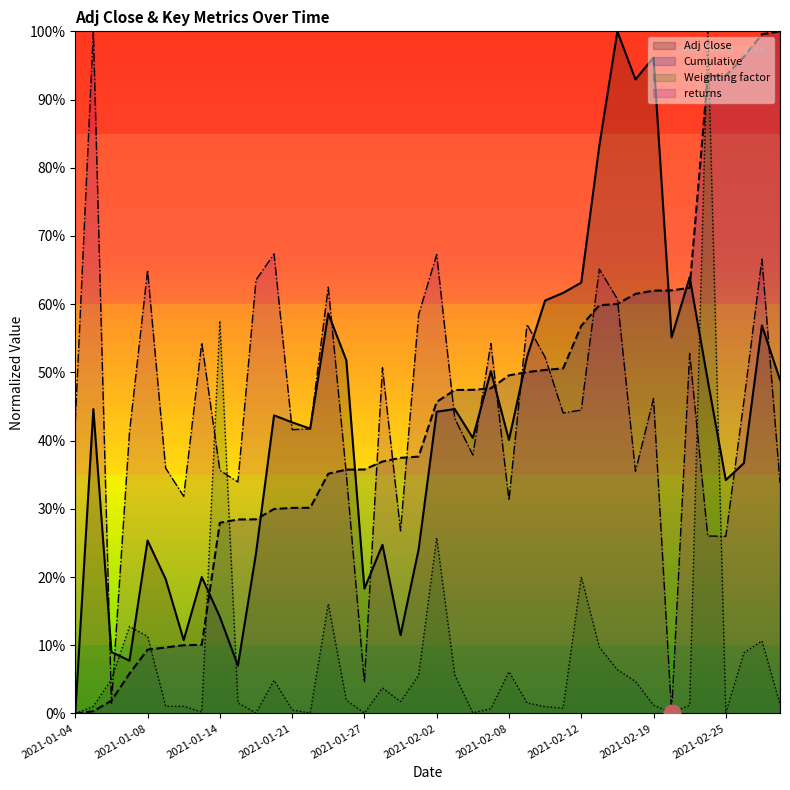

Is the value of Adj Close at 2021-02-08 greater than the value of Weighting factor at 2021-03-02?

Yes